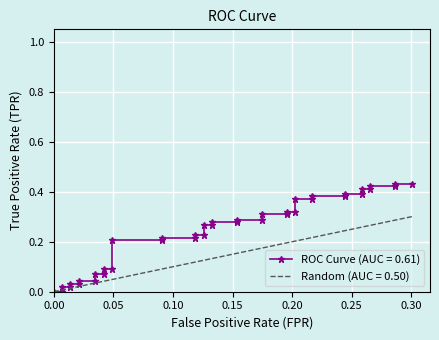

What is the label of the 2nd point from the right?

0.2867132867132867